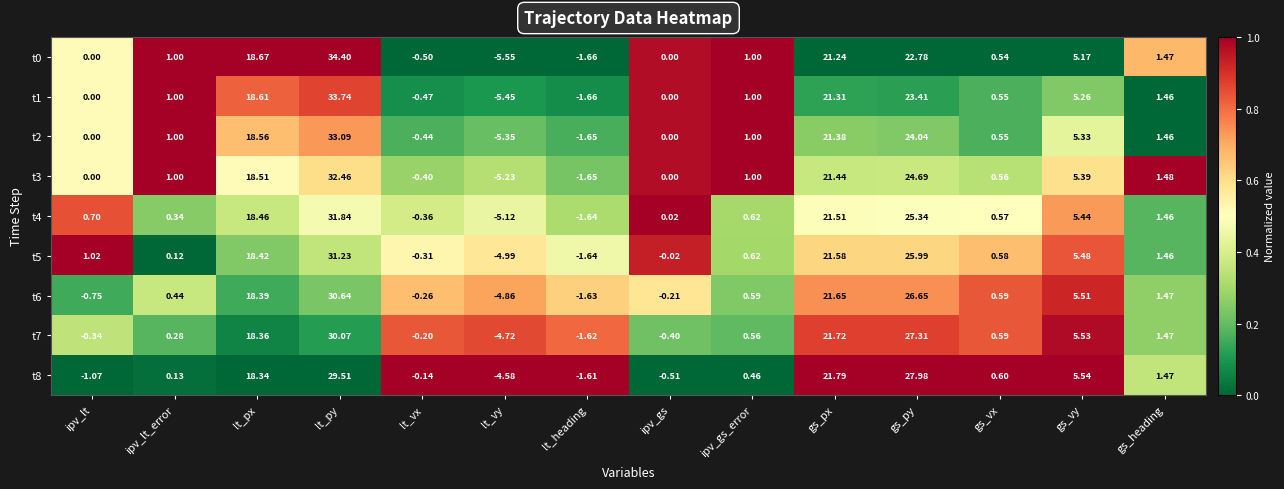

Is the value of t2 at ipv_gs greater than the value of t1 at gs_py?

No